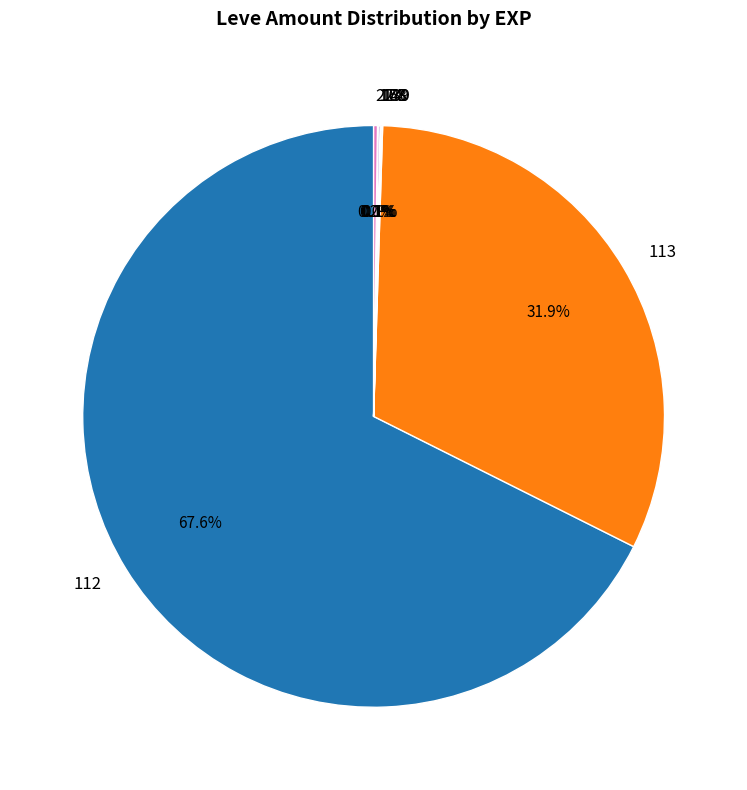

Which category has the biggest portion of the pie?

112